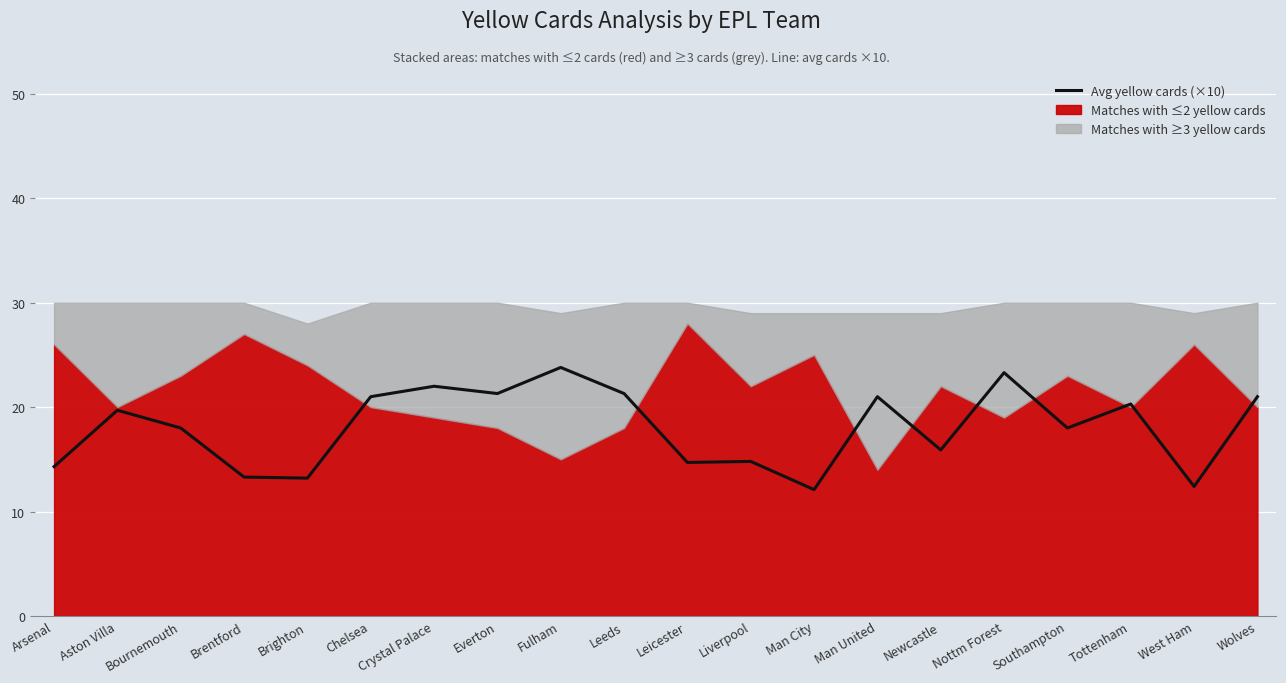

What position from the right is Brentford?

17